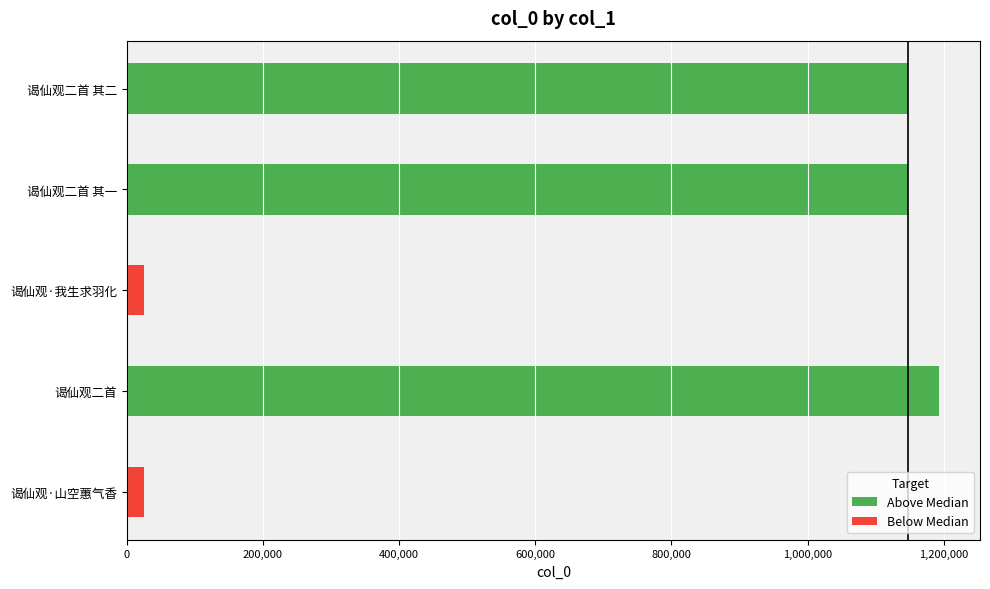

What is the value of the 2nd bar from the left?

1148089